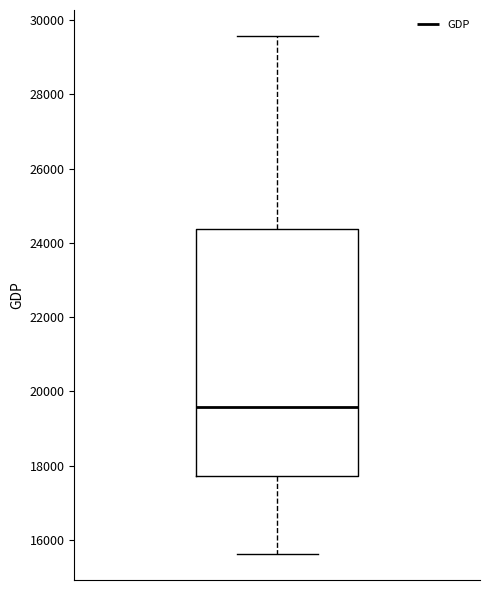

Where is the lower edge of the box on the y-axis? The values are not printed on the chart, so give them approximately, as read against the axis.

17800